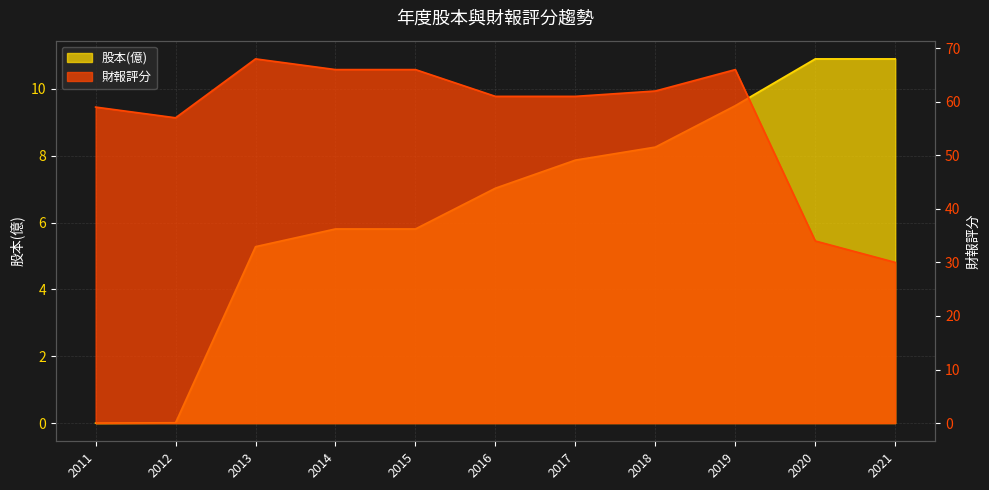

Read the 財報評分 value at 2018.

62.0